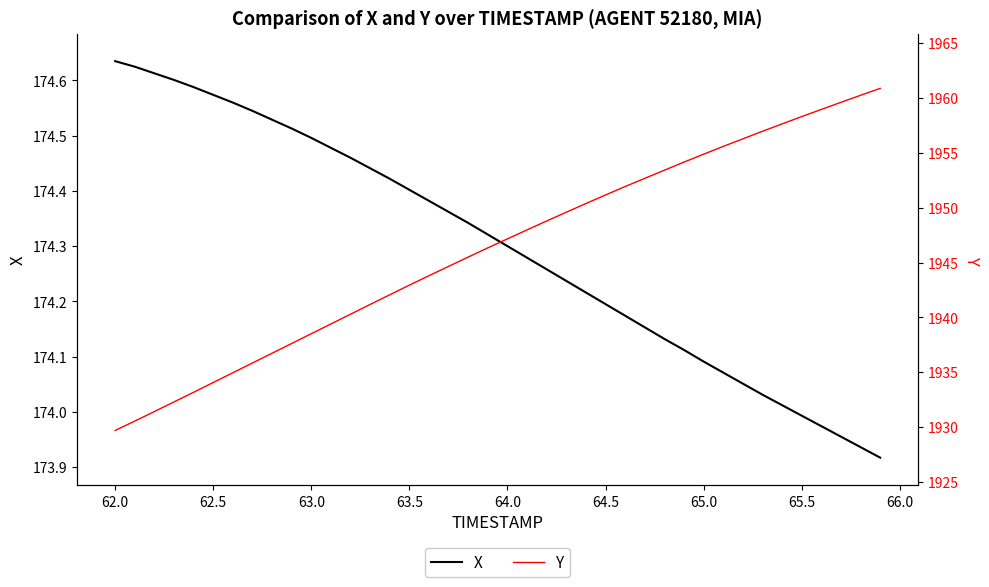

What is the difference between the maximum and second lowest values in the Y series?

30.3